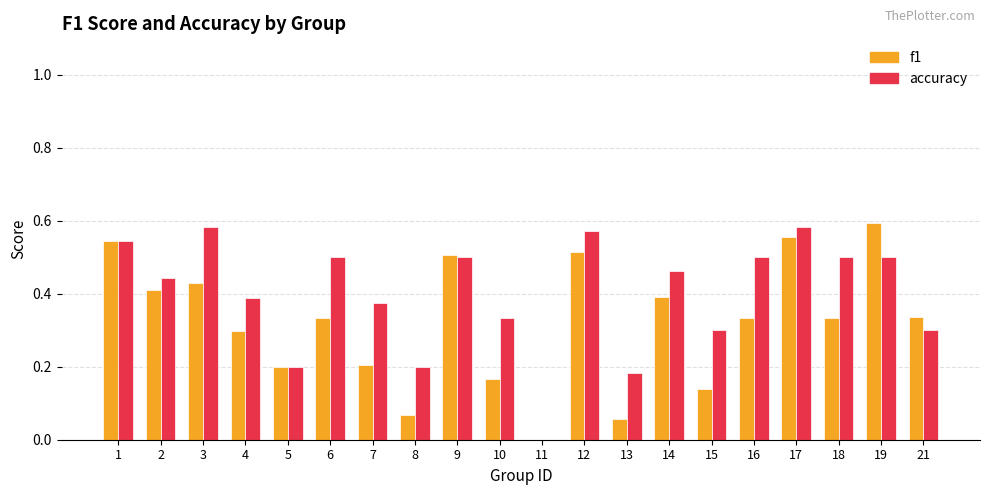

Which category has the highest value in the f1 series?

19